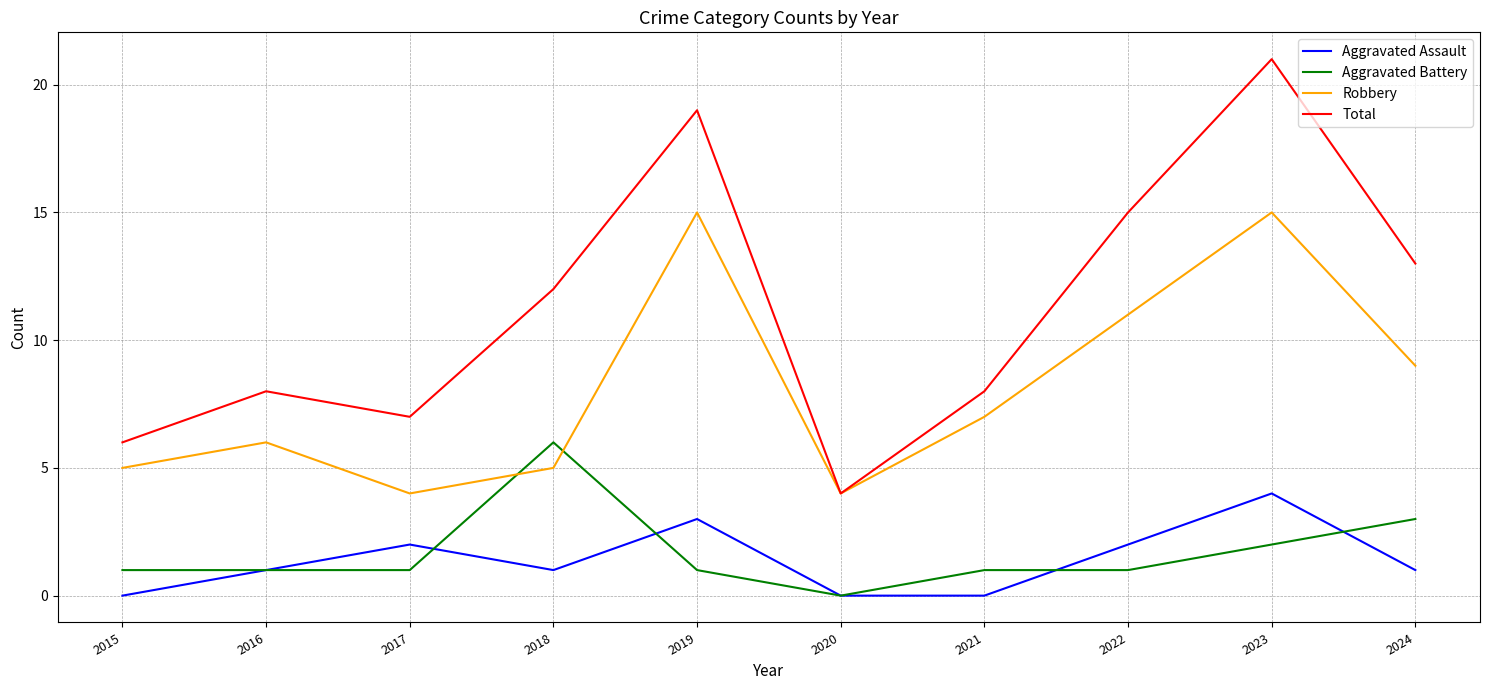

Reading left to right, list all the values displayed in this chart.

Aggravated Assault: 0	1	2	1	3	0	0	2	4	1
Aggravated Battery: 1	1	1	6	1	0	1	1	2	3
Robbery: 5	6	4	5	15	4	7	11	15	9
Total: 6	8	7	12	19	4	8	15	21	13